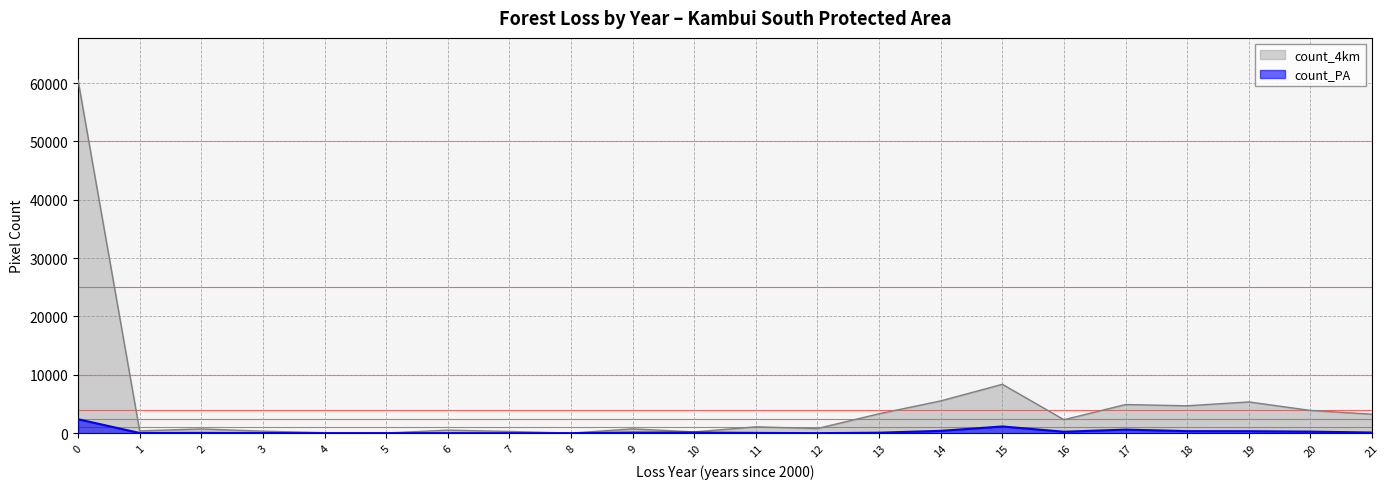

At how many categories does at least one series exceed 47534?

1